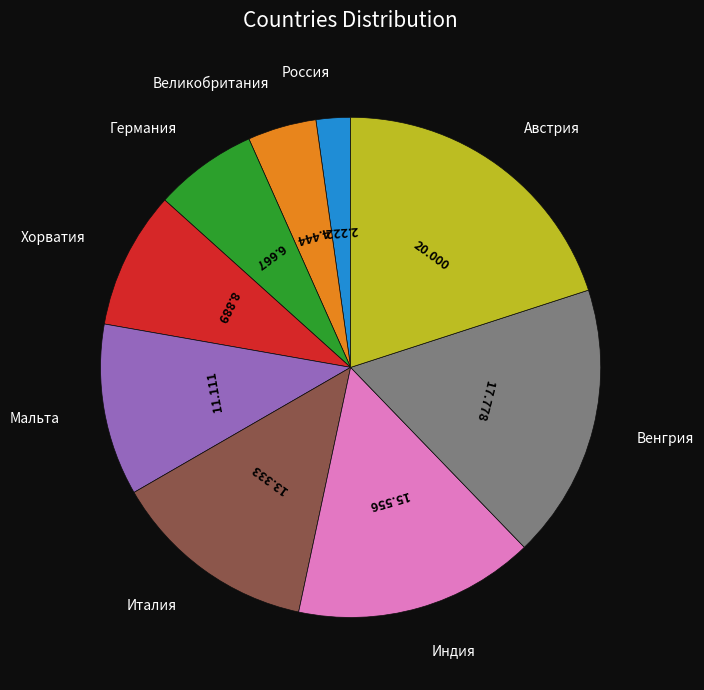

Is the sum of Италия and Германия greater than half?

No